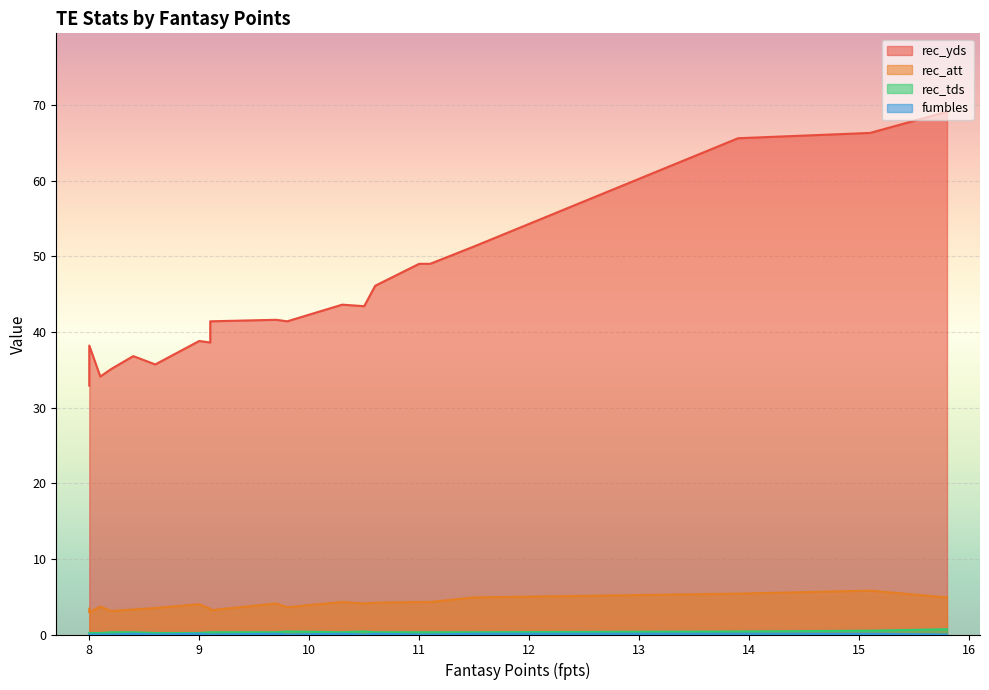

What is the total value across all series at 11.1?

53.6